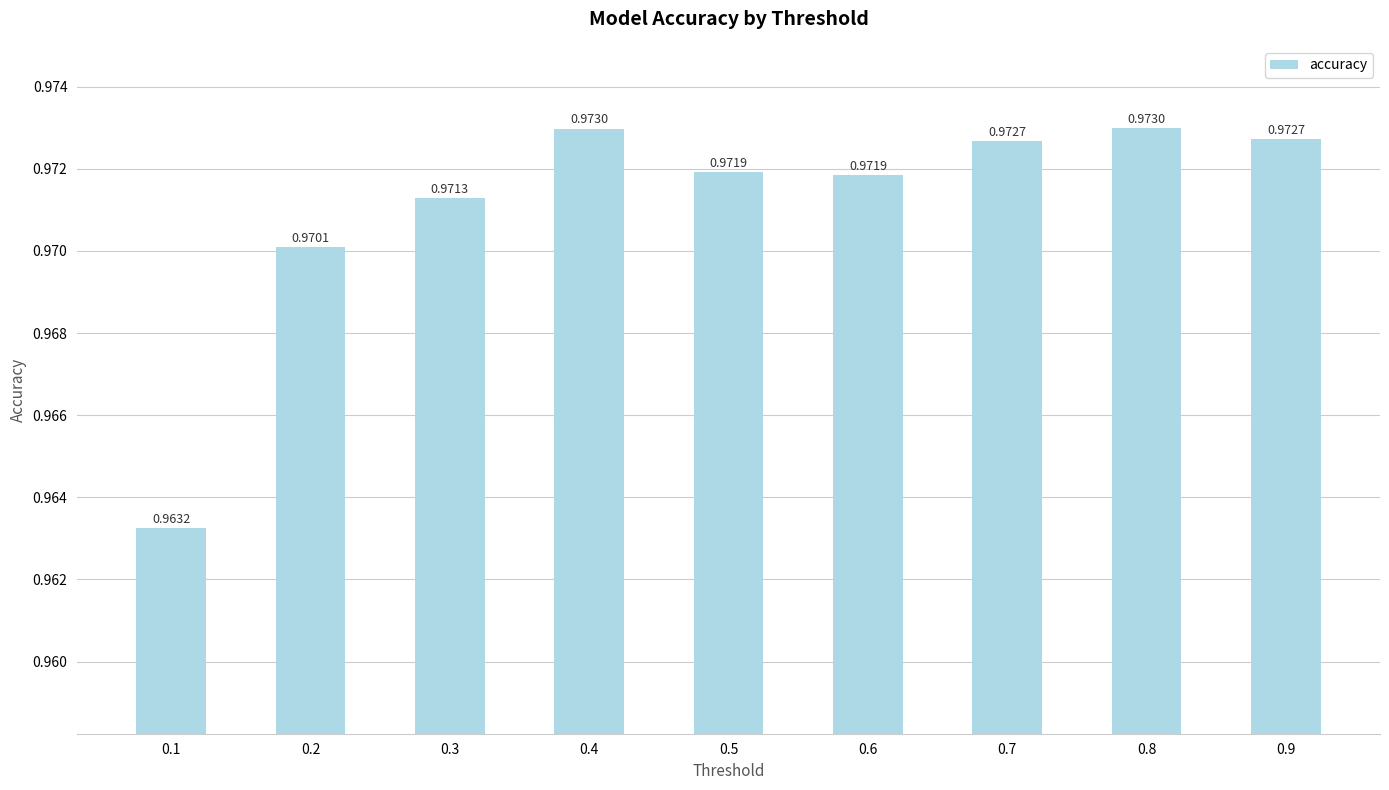

Where is the data nearest to the value 0?

0.1